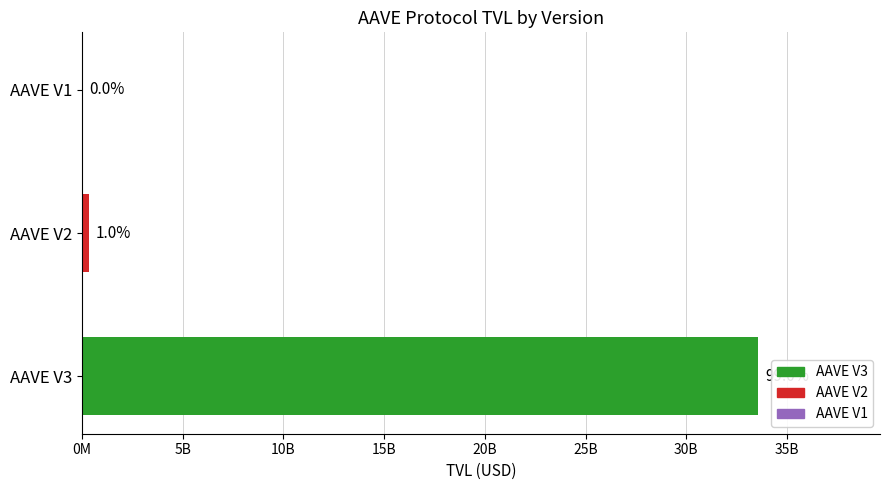

What is the smallest value displayed?

14904322.6